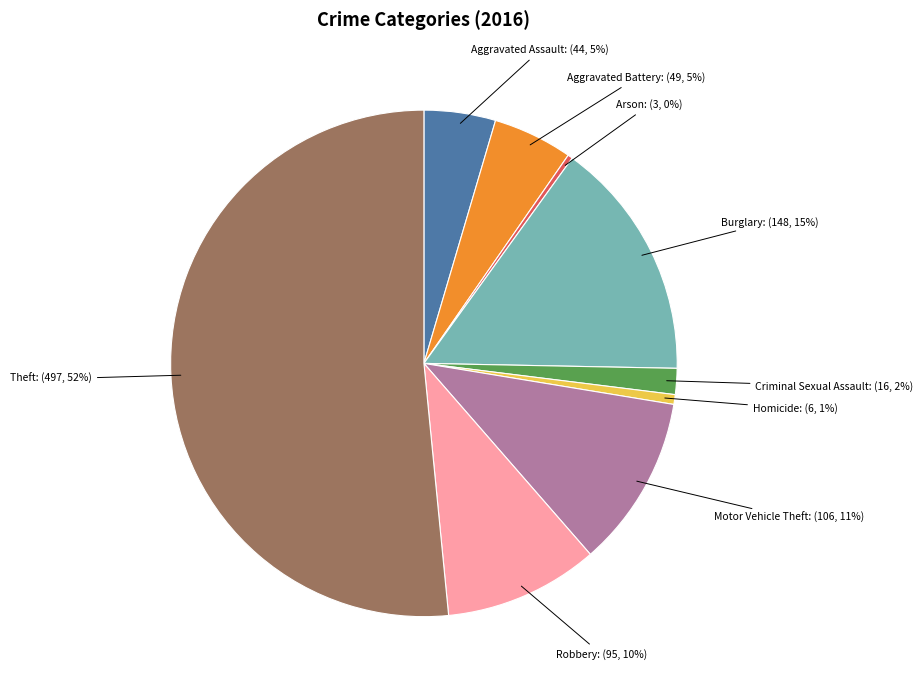

Which has a higher value, Homicide or Motor Vehicle Theft?

Motor Vehicle Theft